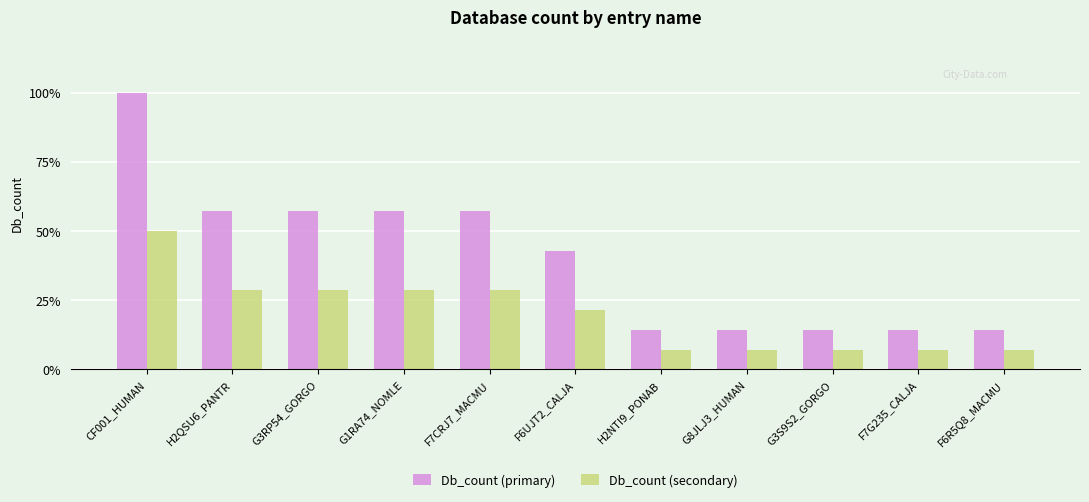

True or false: Db_count (secondary) has a value of 2.0 at G3RP54_GORGO.

True